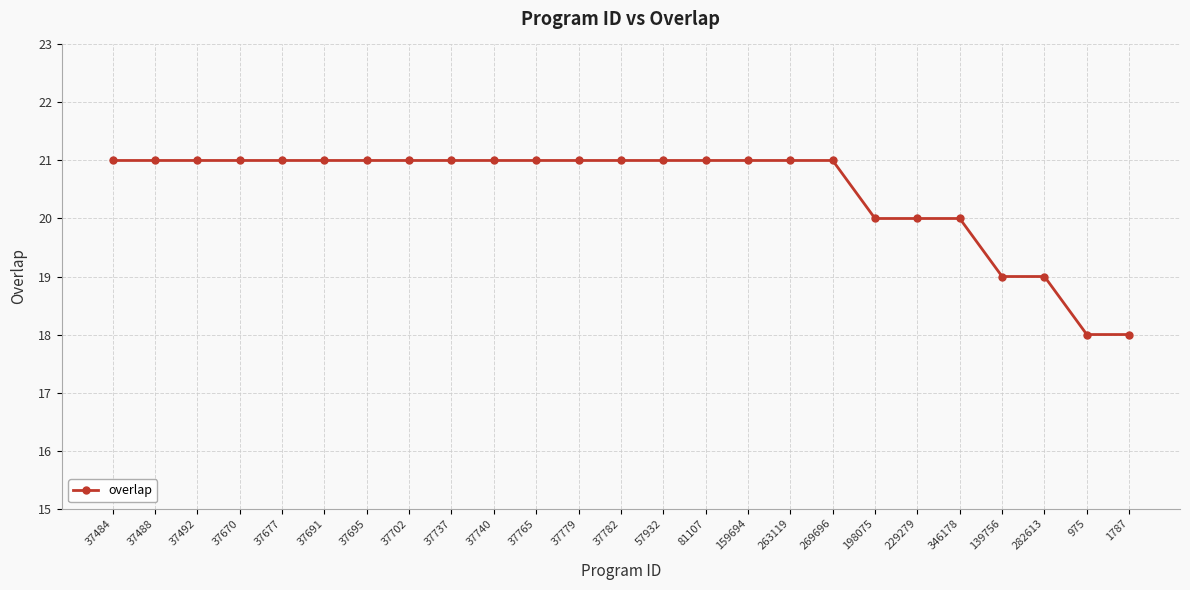

What is the change in value from 37484 to 229279?

-1